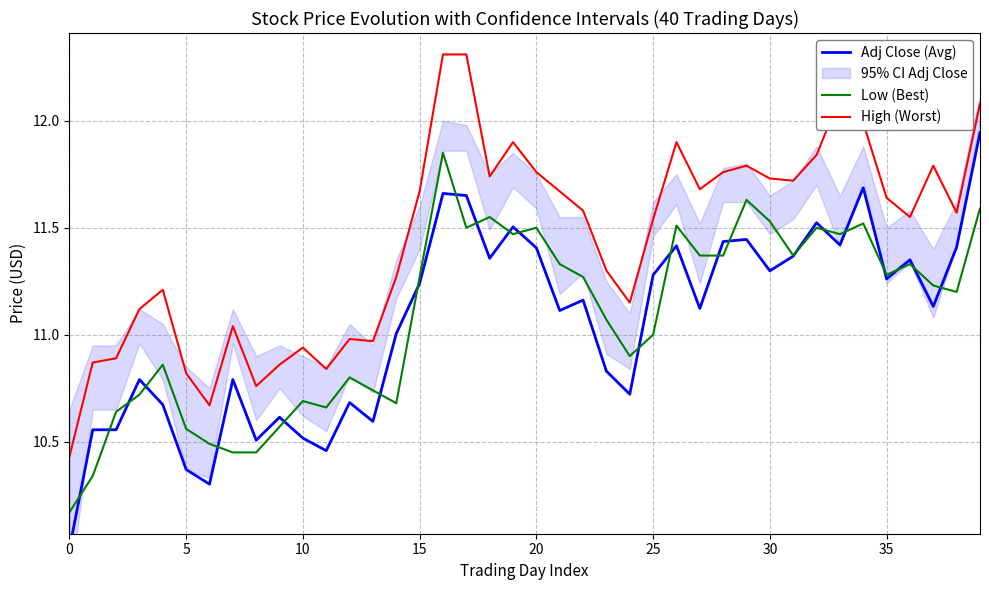

True or false: Low (Best) has a value of 15.8 at 25.

False